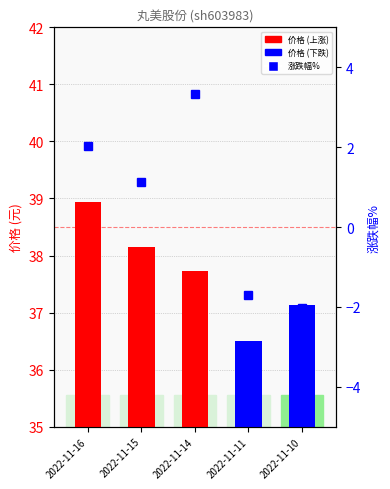

What is the value of the 4th bar from the left?

36.5